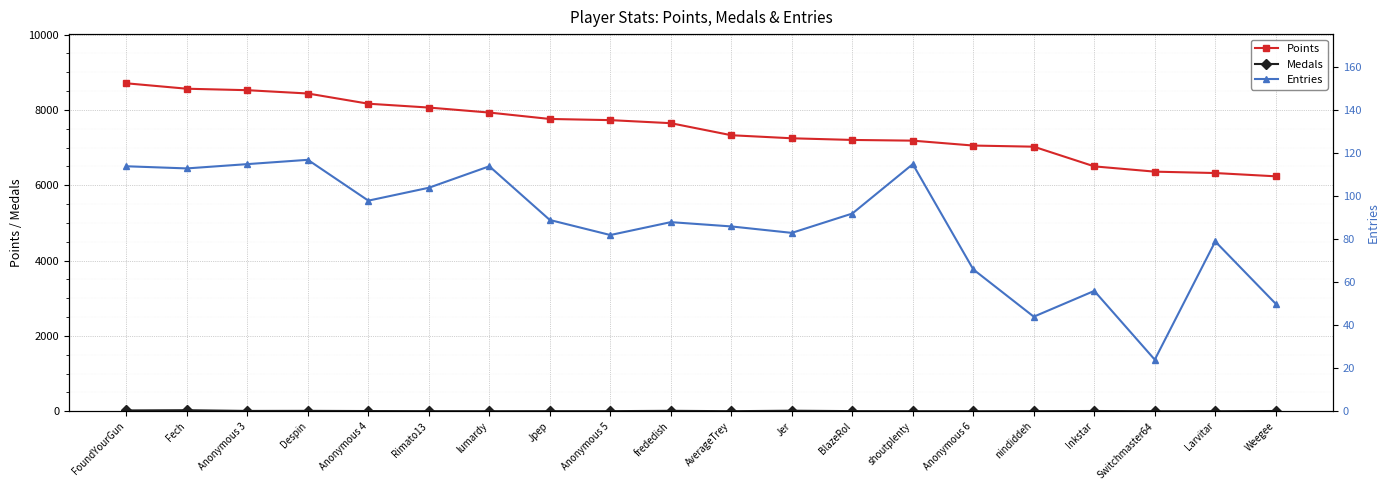

What is the total value across all series at Switchmaster64?

6386